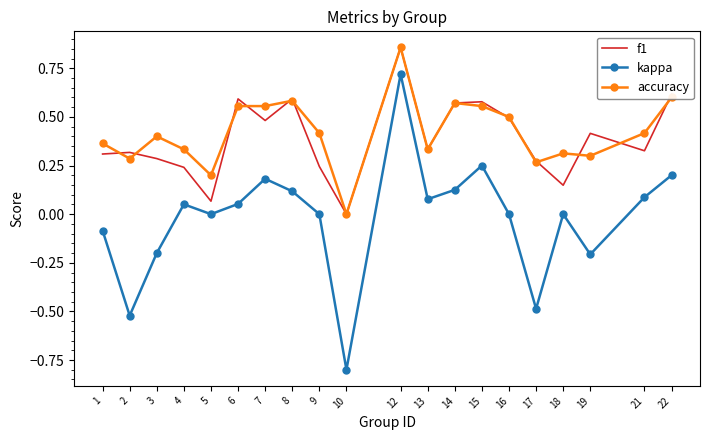

At which category does the chart reach its minimum across all series?

10